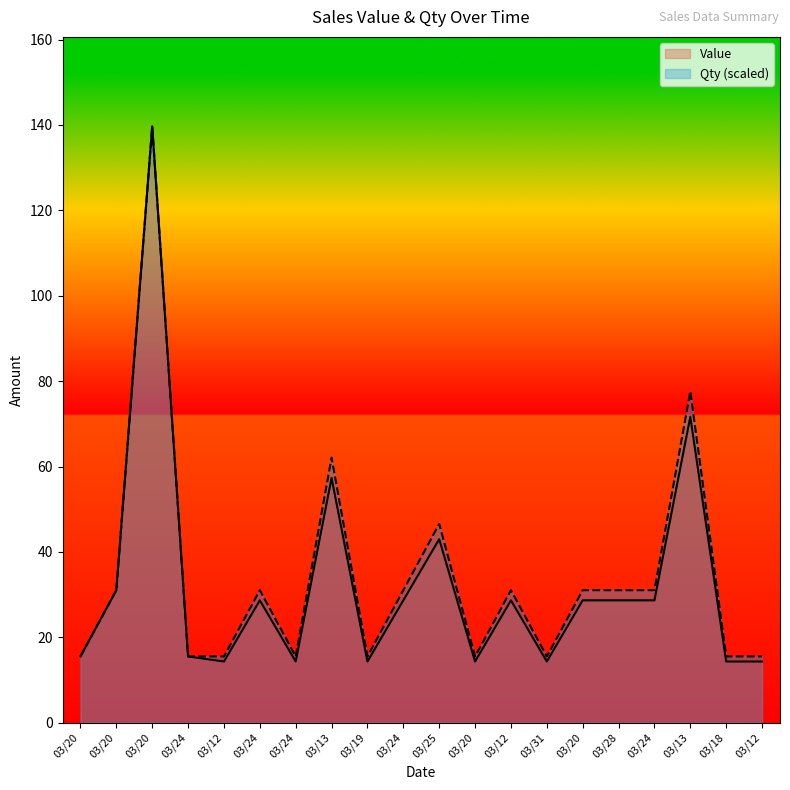

What is the difference between the highest and lowest values at 03/12?

1.2